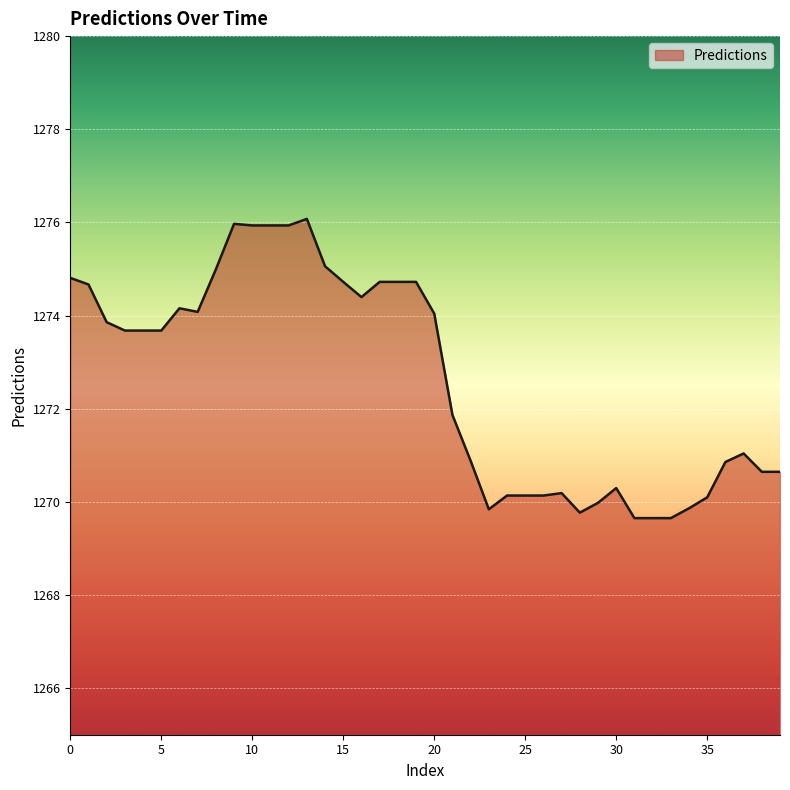

What is the greatest value displayed?

1276.1